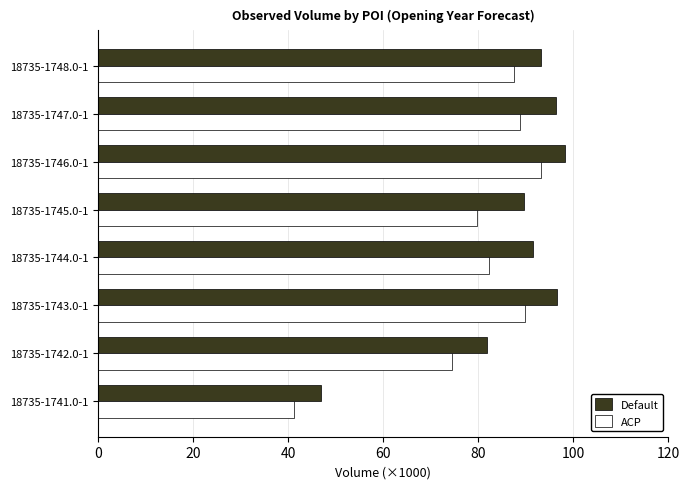

What is the difference between the highest and lowest values at 18735-1741.0-1?

5.6